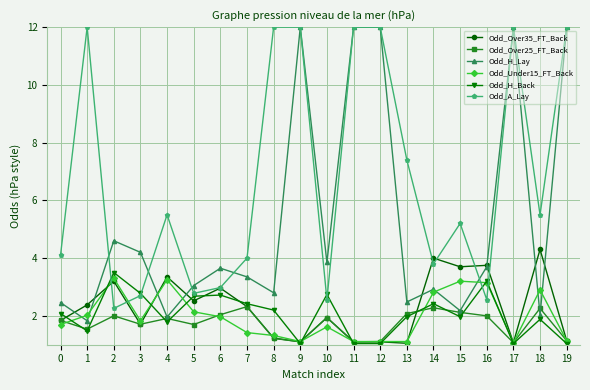

Between 2 and 17, which series saw the biggest shift?

Odd_A_Lay